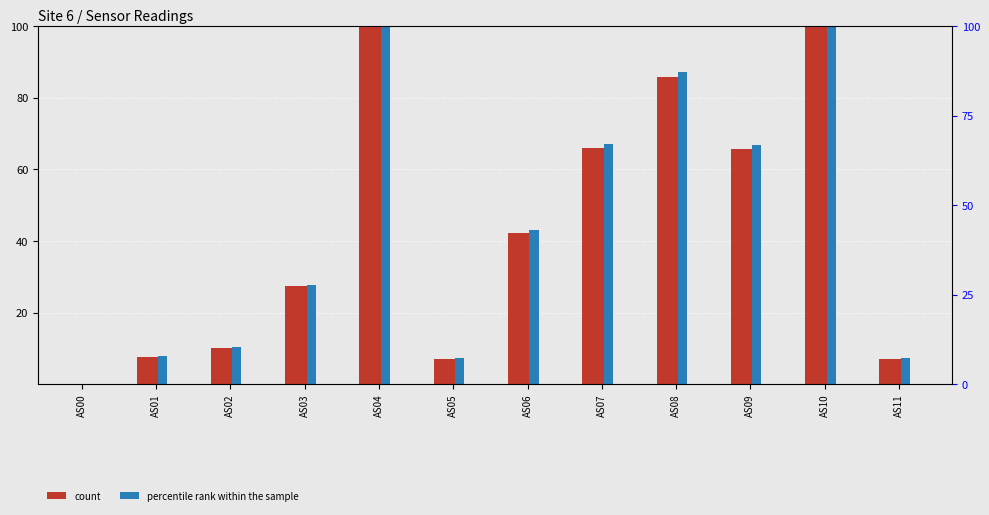

What is the difference between the maximum and second lowest values in the count series?

92.8